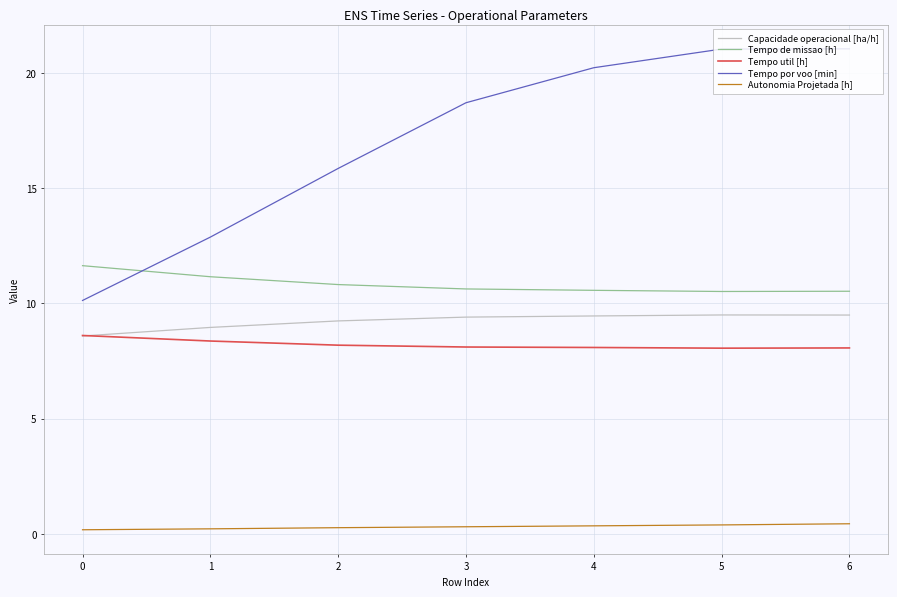

Rank the series at 5 from highest to lowest value.

Tempo por voo [min], Tempo de missao [h], Capacidade operacional [ha/h], Tempo util [h], Autonomia Projetada [h]